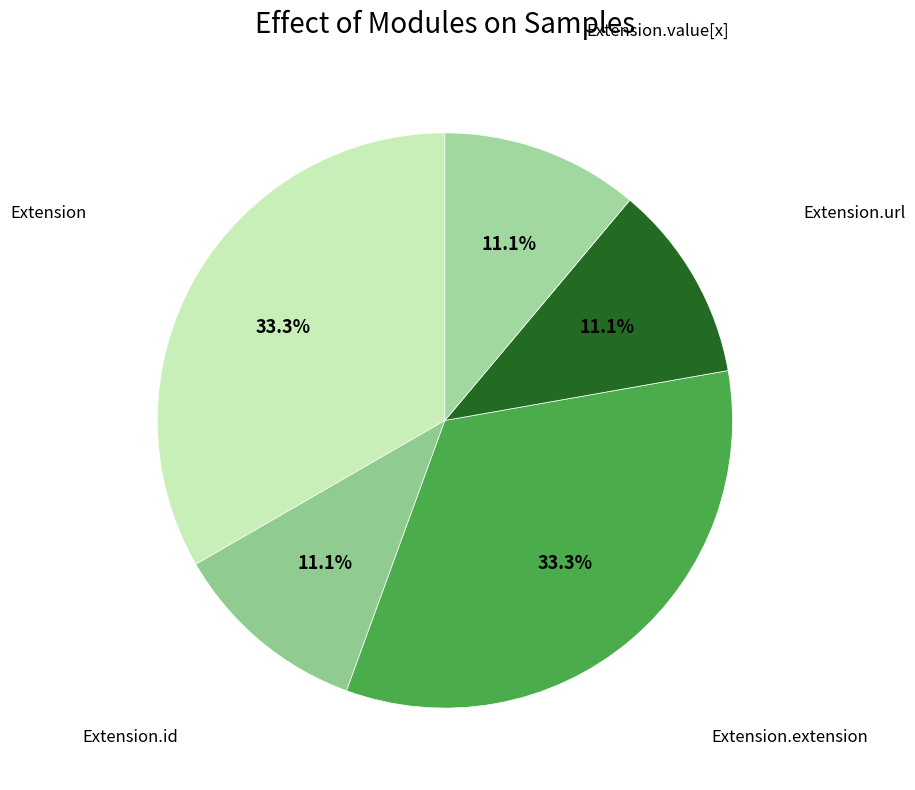

Which has a higher value, Extension.id or Extension?

Extension